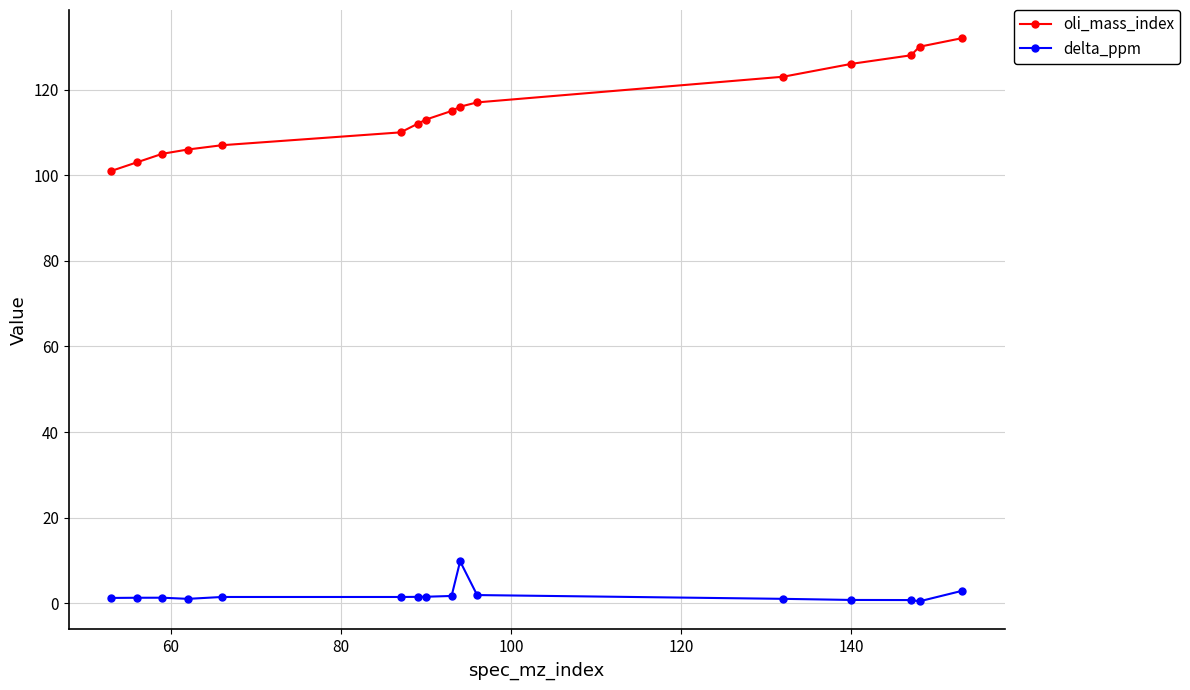

True or false: delta_ppm and oli_mass_index intersect in this chart.

False